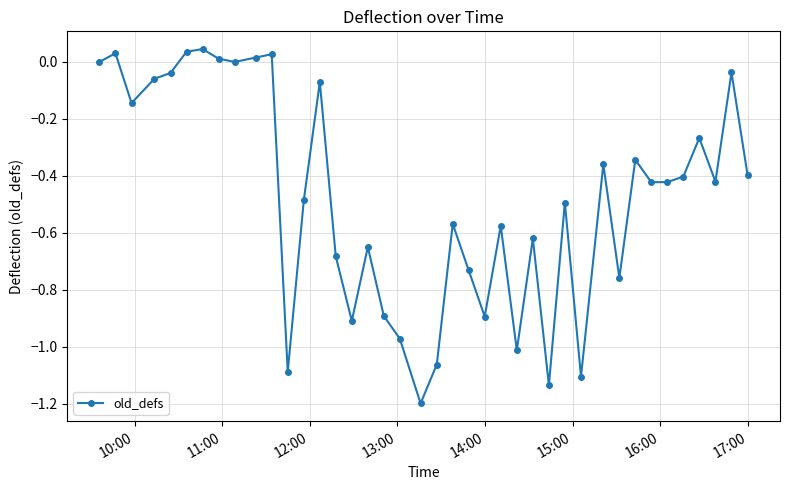

What is the smallest value displayed?

-1.2